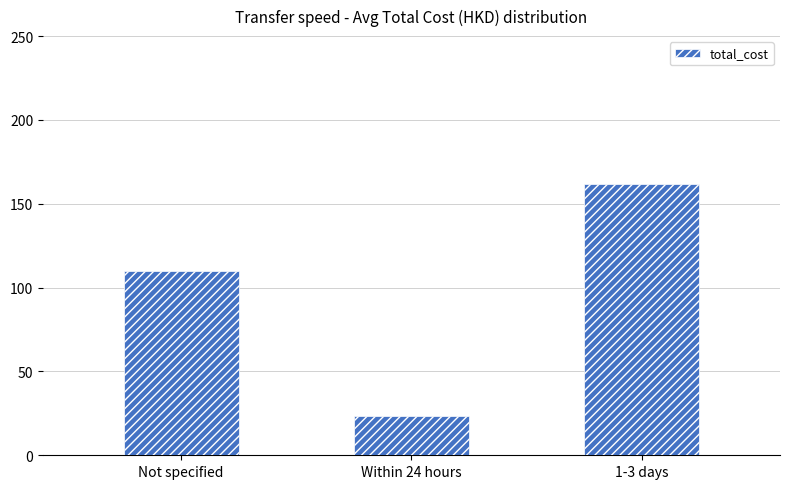

What is the difference between the maximum and minimum values?

138.6